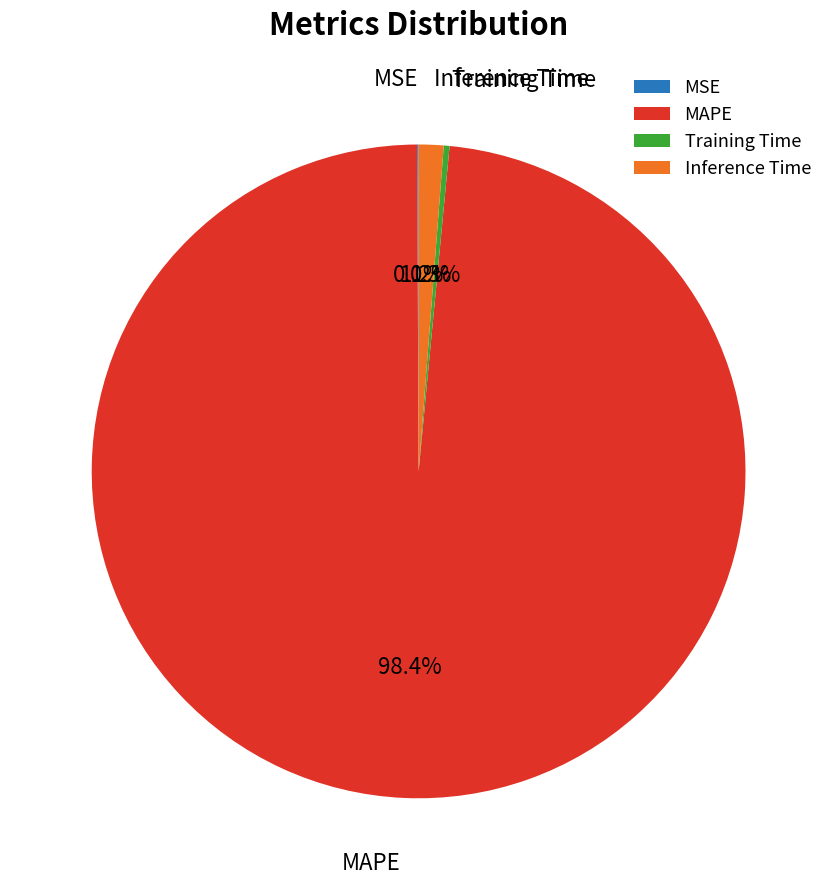

What is the largest slice in the pie chart?

MAPE